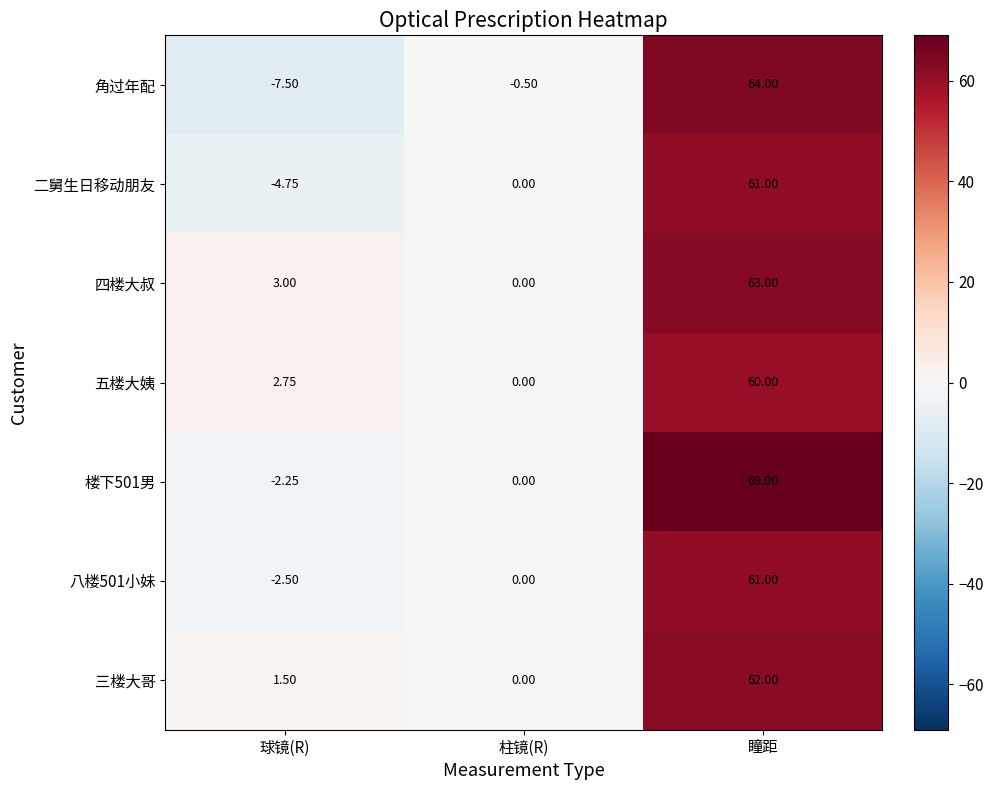

Between 球镜(R) and 瞳距, which series saw the biggest shift?

角过年配